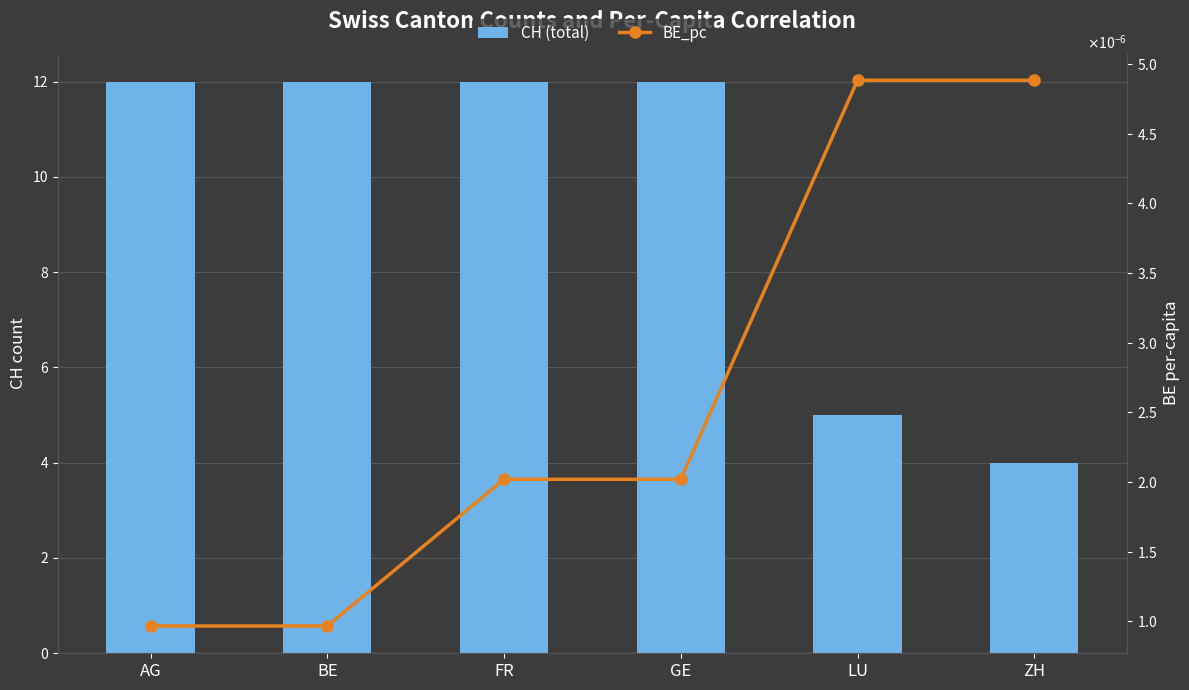

Read the CH (total) value at LU.

5.0